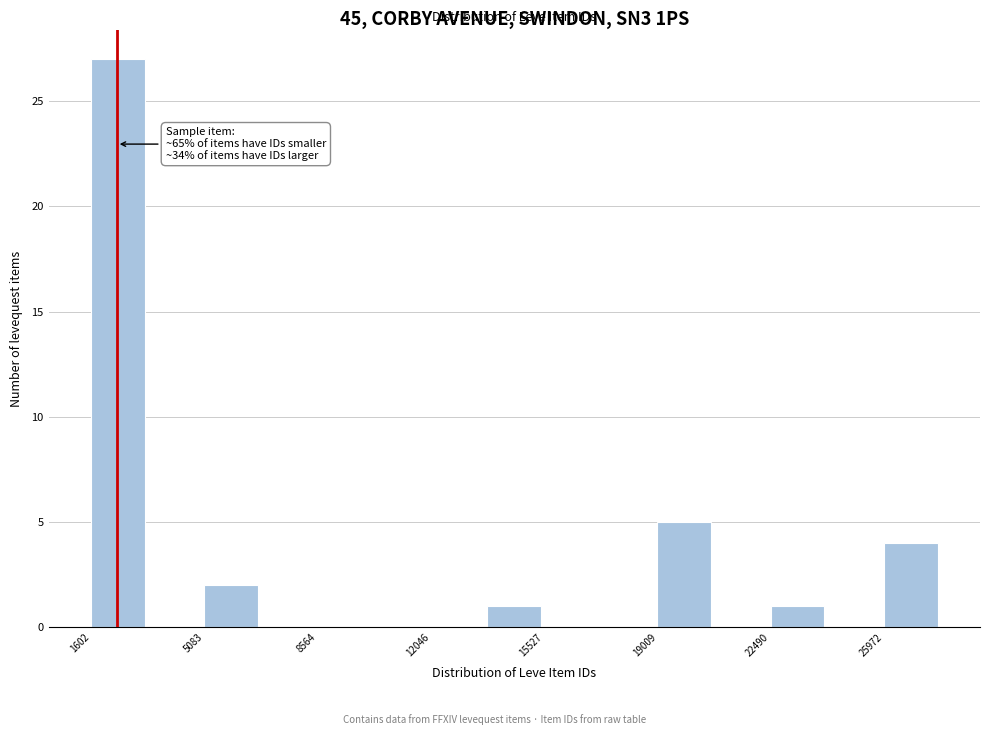

Around what value on the x-axis is the tallest bar? Give the approximate position of its centre, as read against the axis.

2500